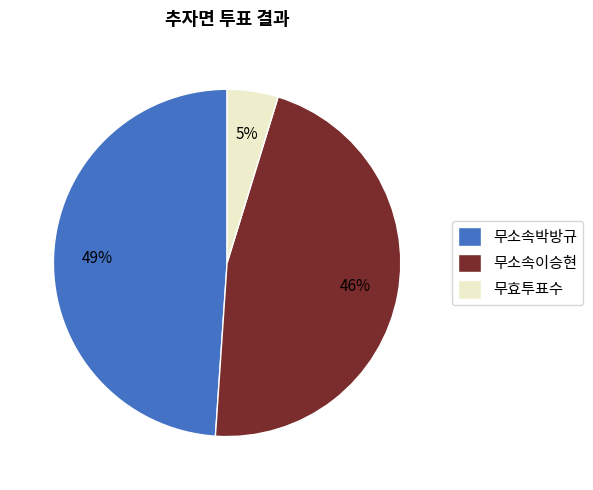

To the nearest percent, what percentage of the pie is 무효투표수?

5%